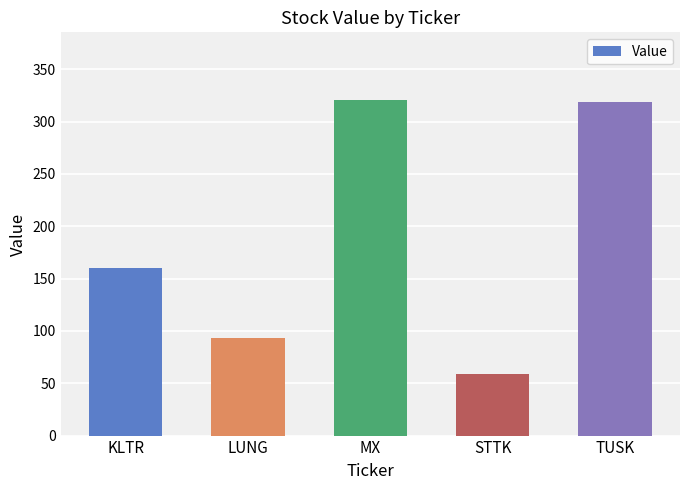

What is the change in value from KLTR to LUNG?

-67.0